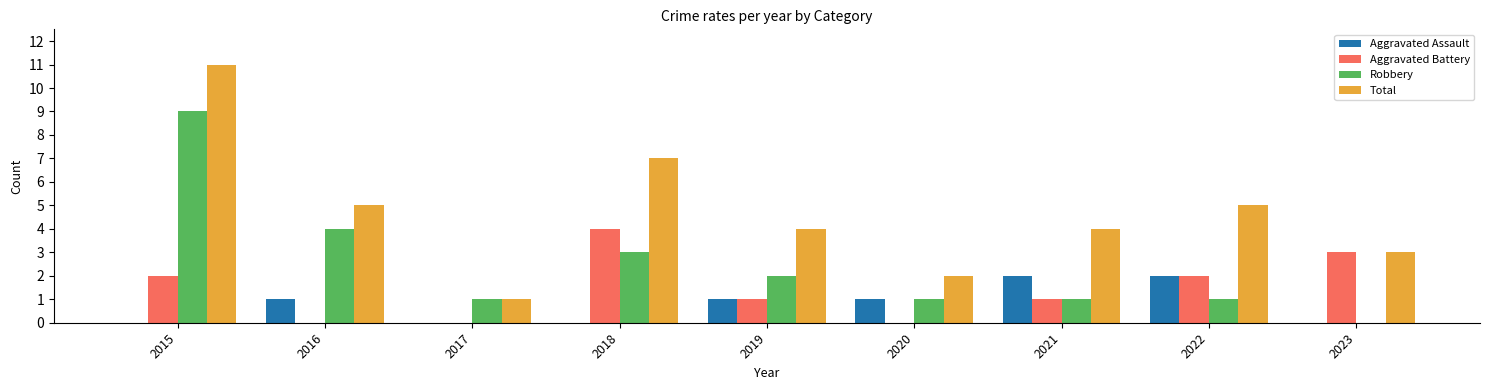

What value does the Total series have at 2022?

5